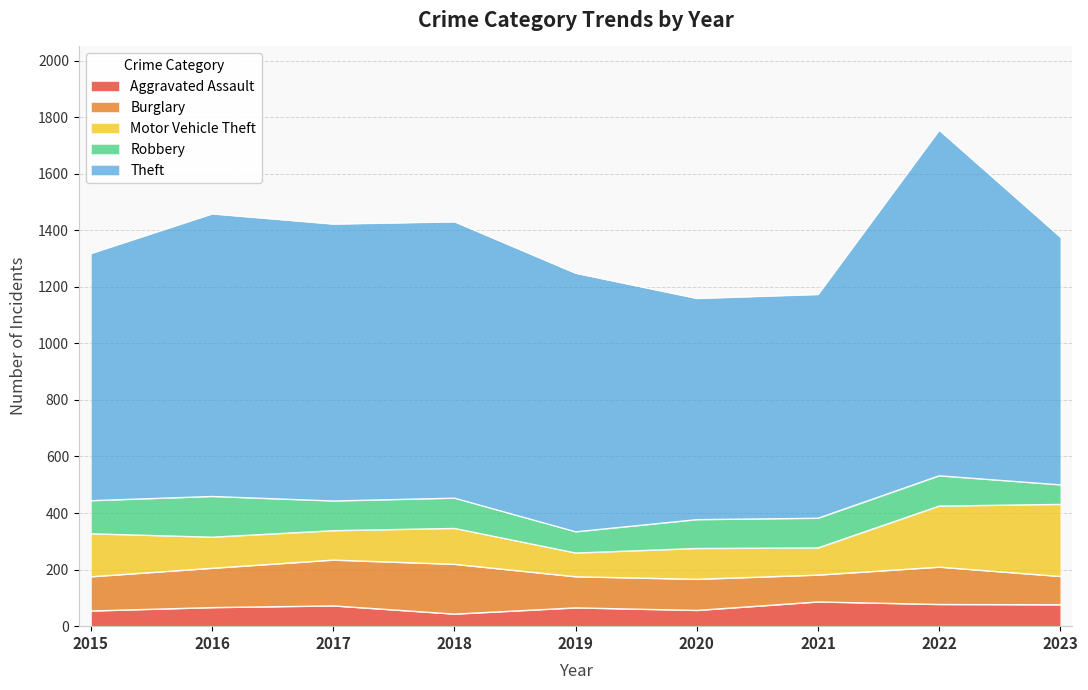

Between which two adjacent categories do Burglary and Robbery first intersect?

2015 and 2016